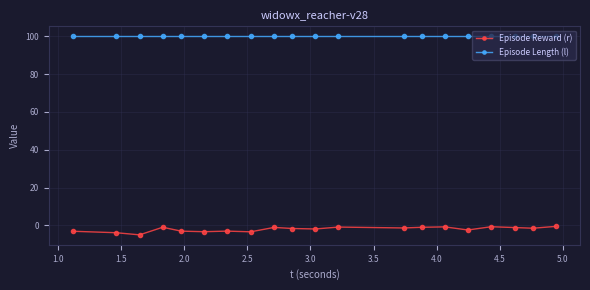

What is the sum of all Episode Length (l) values?

2000.0